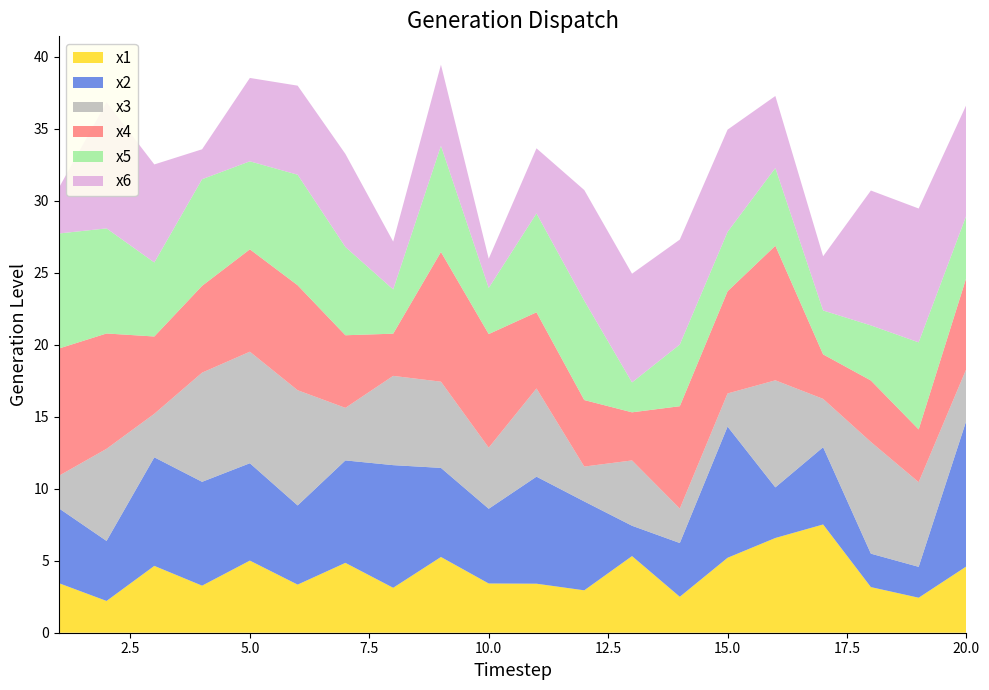

Reading right to left, transcribe all the data shown in this chart.

x1: 4.6	2.4	3.2	7.5	6.6	5.2	2.5	5.3	2.9	3.4	3.4	5.3	3.1	4.9	3.3	5.0	3.3	4.6	2.2	3.4
x2: 10.1	2.1	2.3	5.4	3.5	9.1	3.7	2.1	6.2	7.4	5.2	6.2	8.5	7.1	5.5	6.8	7.2	7.5	4.2	5.2
x3: 3.6	5.9	7.8	3.4	7.4	2.3	2.4	4.5	2.4	6.1	4.2	6.0	6.2	3.6	8.0	7.7	7.6	3.0	6.4	2.2
x4: 6.3	3.7	4.3	3.1	9.3	7.1	7.1	3.3	4.6	5.3	7.9	9.0	2.9	5.0	7.3	7.1	6.0	5.4	8.0	8.8
x5: 4.3	6.0	3.8	3.0	5.4	4.1	4.3	2.1	6.9	6.9	3.2	7.4	3.1	6.1	7.7	6.1	7.4	5.1	7.3	8.0
x6: 7.7	9.3	9.4	3.8	5.0	7.1	7.3	7.5	7.7	4.5	2.0	5.6	3.3	6.5	6.2	5.8	2.1	6.8	8.8	3.2